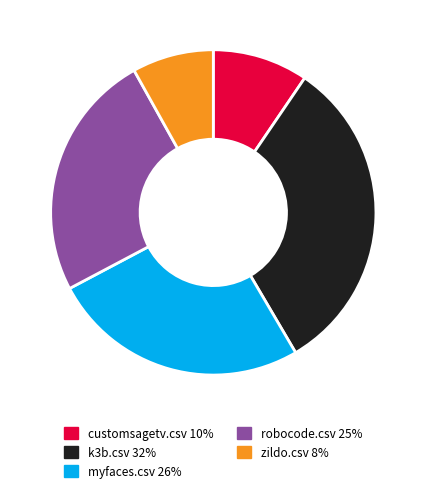

Is the sum of k3b.csv and zildo.csv greater than half?

No